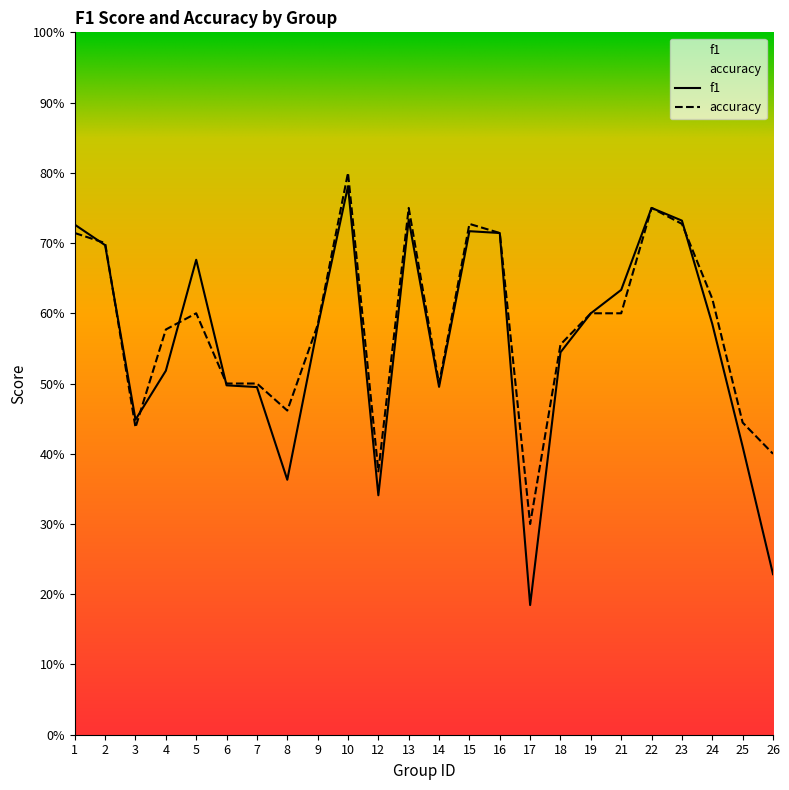

How many accuracy values are between 0 and 1?

24